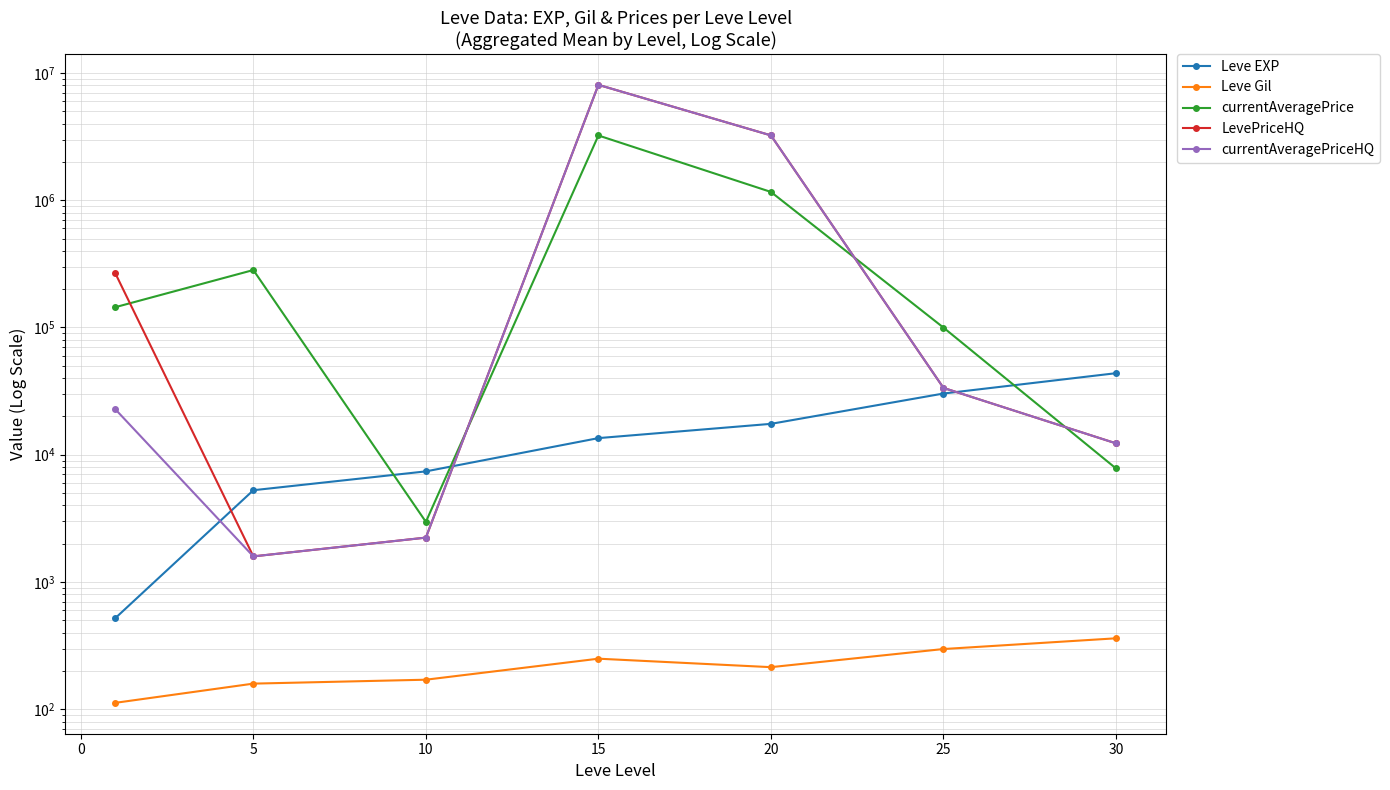

Which series has the largest total across all categories?

LevePriceHQ